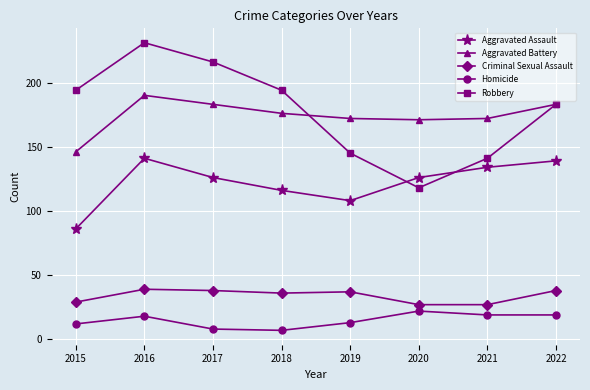

At which category does Robbery reach its first local peak?

2016